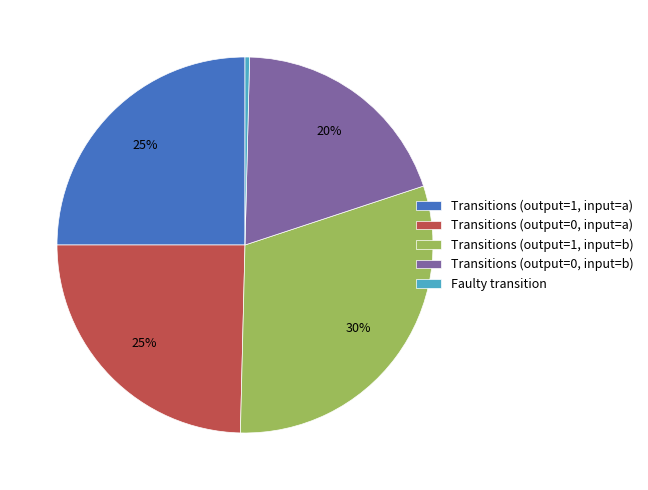

Is there any slice that represents more than half of the pie?

No